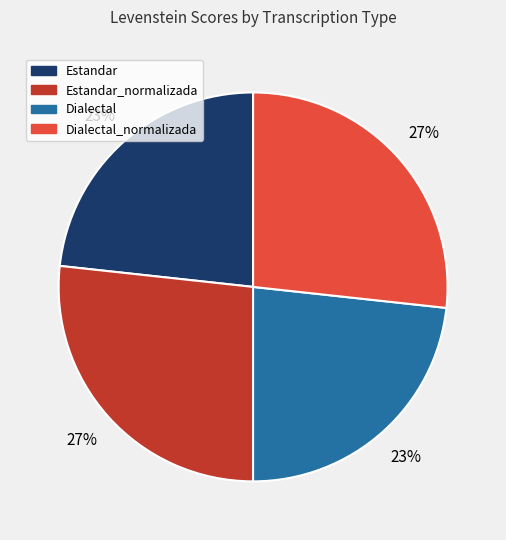

Is there any slice that represents more than half of the pie?

No